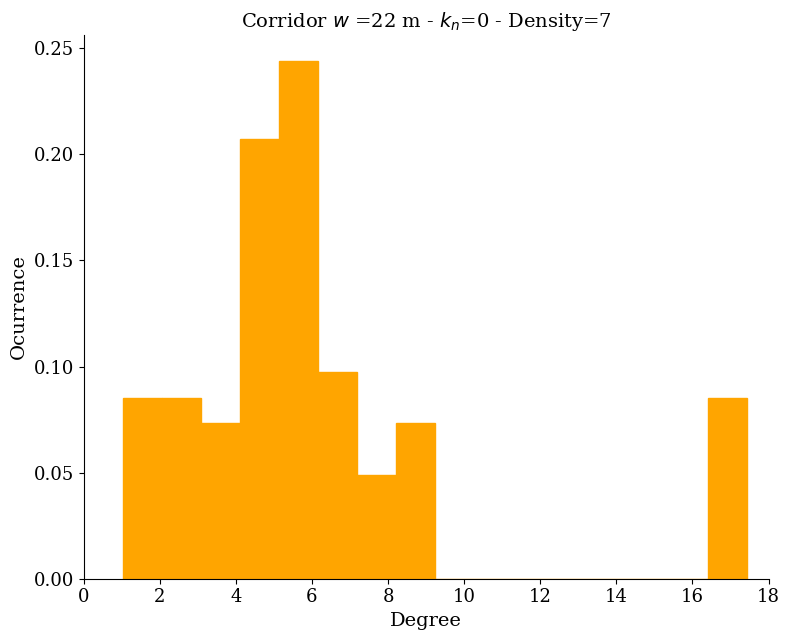

Over which range of the x-axis is the bar tallest?

5.2 to 6.2